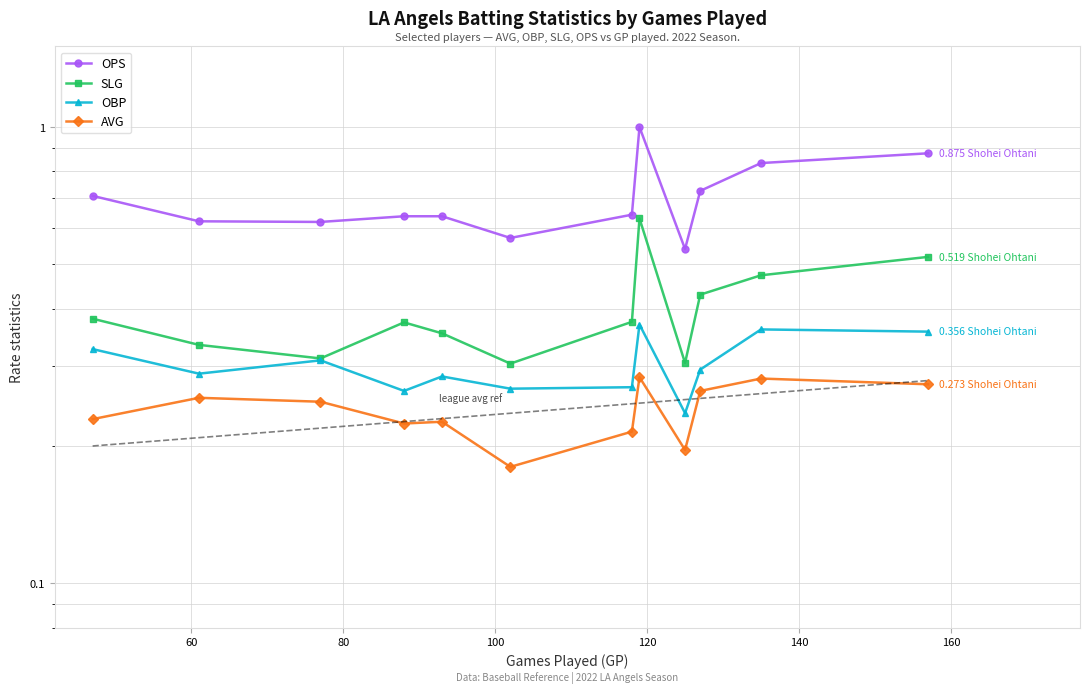

Count the OBP values in the range 0 to 1.

12